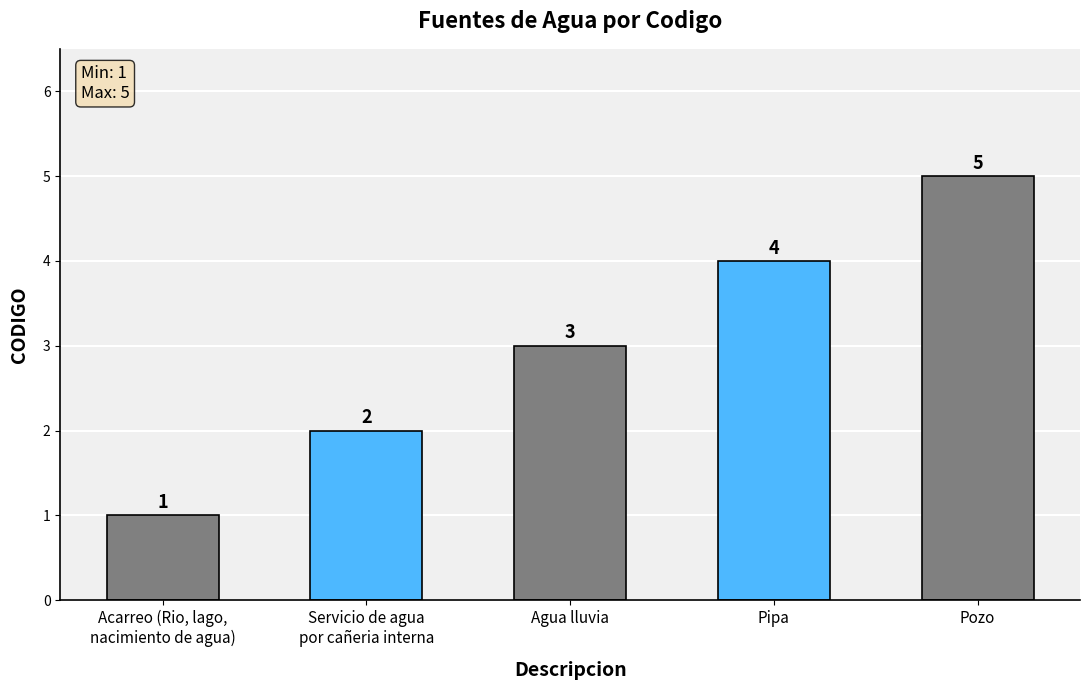

List the labels in order of value, largest first.

Pozo, Pipa, Agua lluvia, Servicio de agua
por cañeria interna, Acarreo (Rio, lago,
nacimiento de agua)